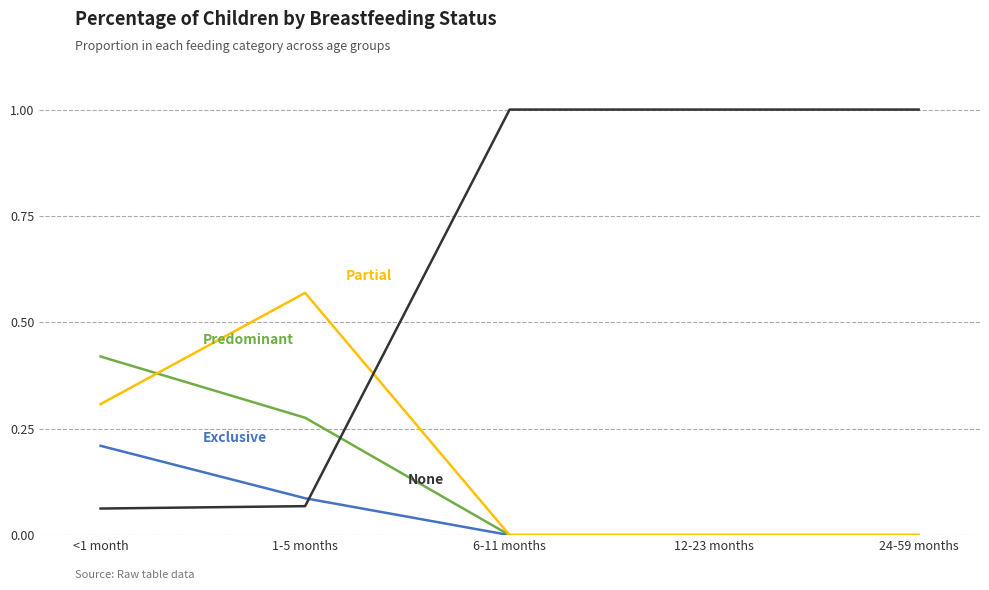

How many categories are shown in the chart?

5